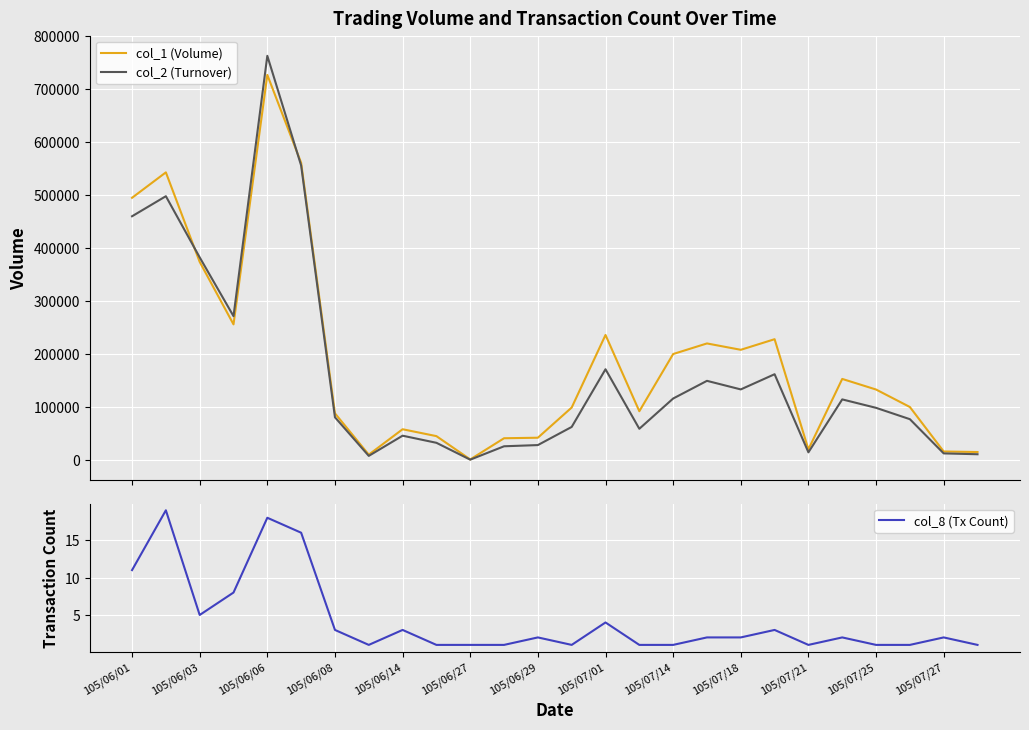

At which label does col_8 (Tx Count) first exceed 2?

105/06/01